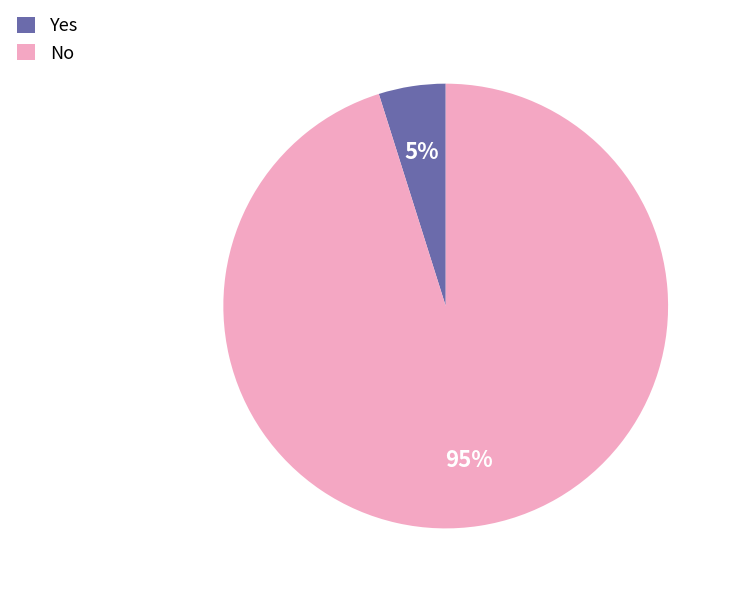

Does No account for over 50% of the chart?

Yes